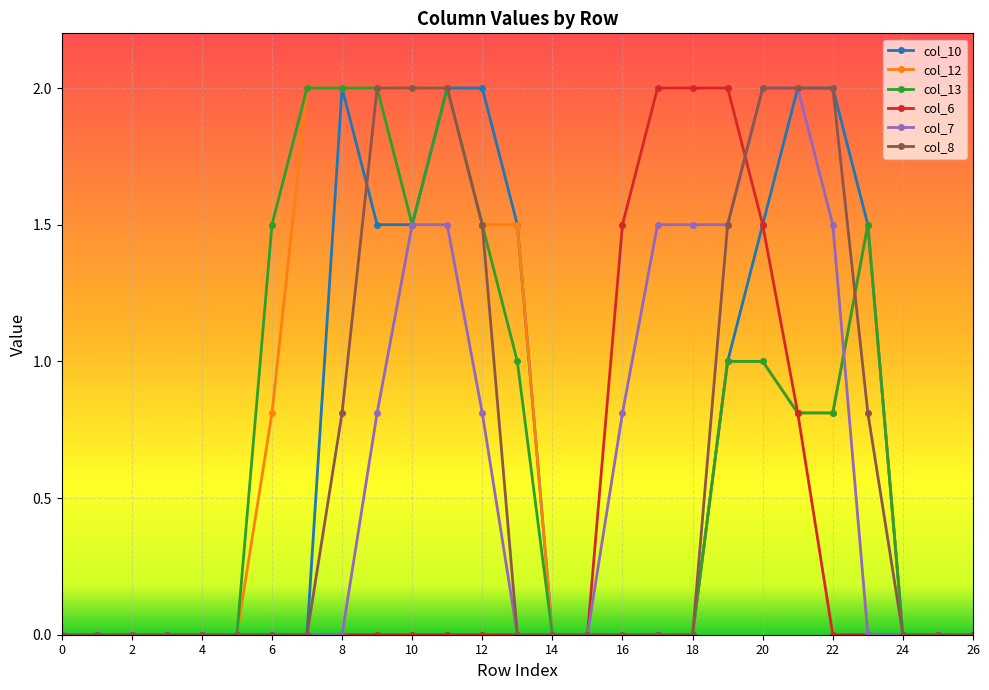

Reading left to right, transcribe all the data shown in this chart.

col_10: 0.0	0.0	0.0	0.0	0.0	0.0	0.0	0.0	2.0	1.5	1.5	2.0	2.0	1.5	0.0	0.0	0.0	0.0	0.0	1.0	1.5	2.0	2.0	1.5	0.0	0.0	0.0
col_12: 0.0	0.0	0.0	0.0	0.0	0.0	0.8	2.0	2.0	2.0	2.0	2.0	1.5	1.5	0.0	0.0	0.0	0.0	0.0	1.0	1.0	0.8	0.8	1.5	0.0	0.0	0.0
col_13: 0.0	0.0	0.0	0.0	0.0	0.0	1.5	2.0	2.0	2.0	1.5	2.0	1.5	1.0	0.0	0.0	0.0	0.0	0.0	1.0	1.0	0.8	0.8	1.5	0.0	0.0	0.0
col_6: 0.0	0.0	0.0	0.0	0.0	0.0	0.0	0.0	0.0	0.0	0.0	0.0	0.0	0.0	0.0	0.0	1.5	2.0	2.0	2.0	1.5	0.8	0.0	0.0	0.0	0.0	0.0
col_7: 0.0	0.0	0.0	0.0	0.0	0.0	0.0	0.0	0.0	0.8	1.5	1.5	0.8	0.0	0.0	0.0	0.8	1.5	1.5	1.5	2.0	2.0	1.5	0.0	0.0	0.0	0.0
col_8: 0.0	0.0	0.0	0.0	0.0	0.0	0.0	0.0	0.8	2.0	2.0	2.0	1.5	0.0	0.0	0.0	0.0	0.0	0.0	1.5	2.0	2.0	2.0	0.8	0.0	0.0	0.0